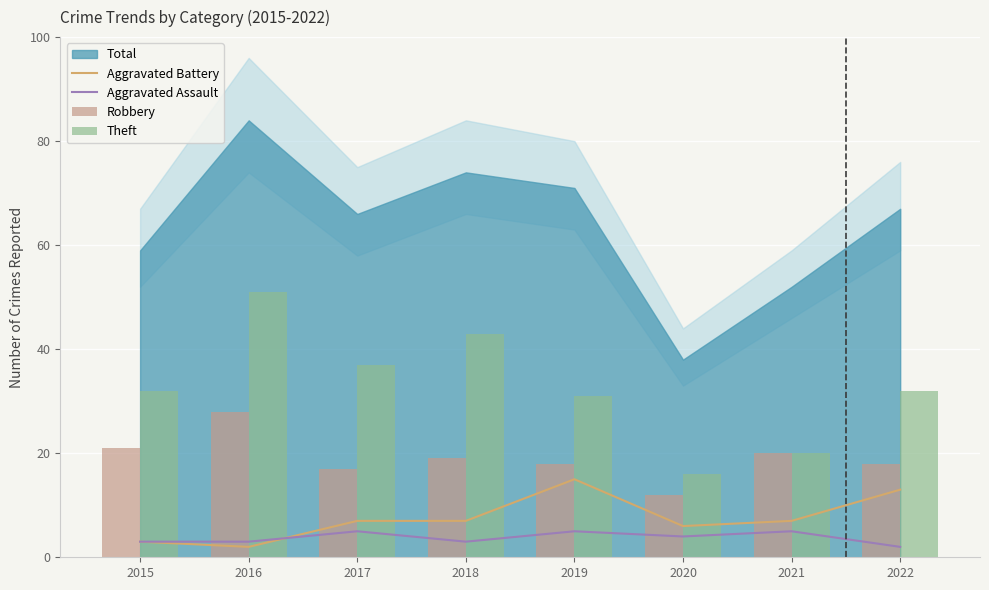

Count the Aggravated Assault values in the range 3 to 5.

7